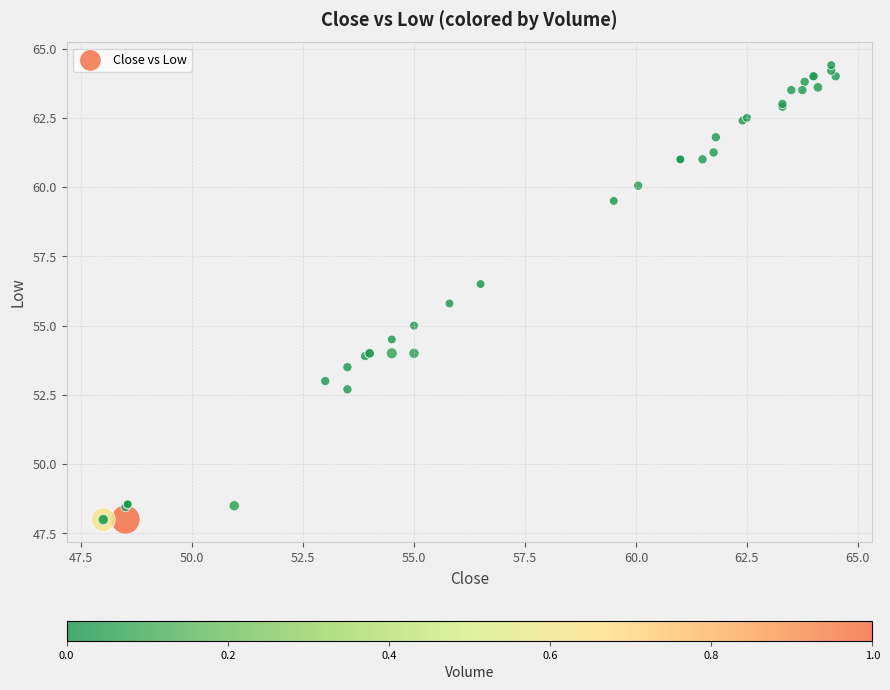

What Y value in the scatter plot is closest to 56?

55.8